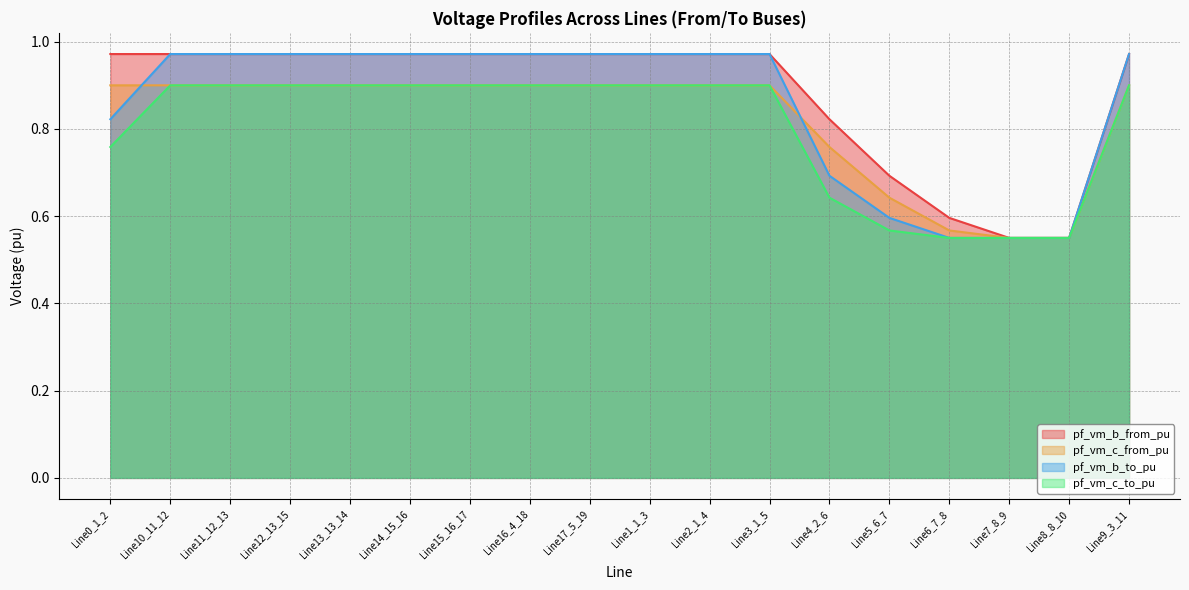

What is the label of the 1st point from the left?

Line0_1_2